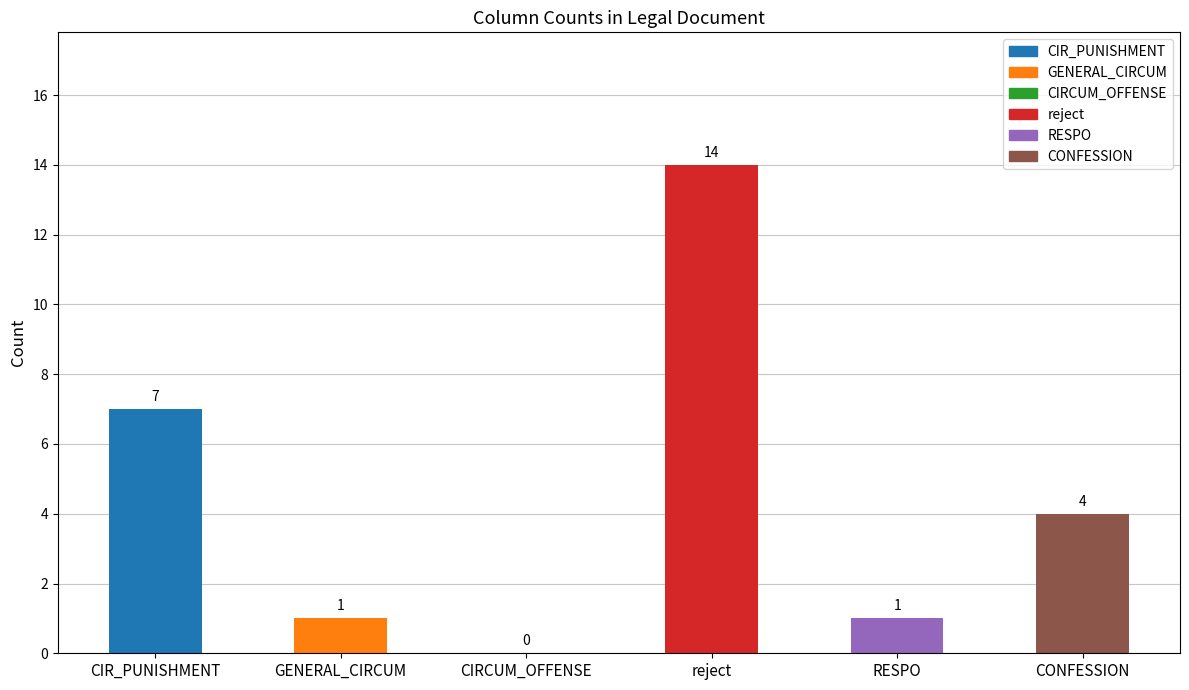

Between reject and GENERAL_CIRCUM, which is larger?

reject